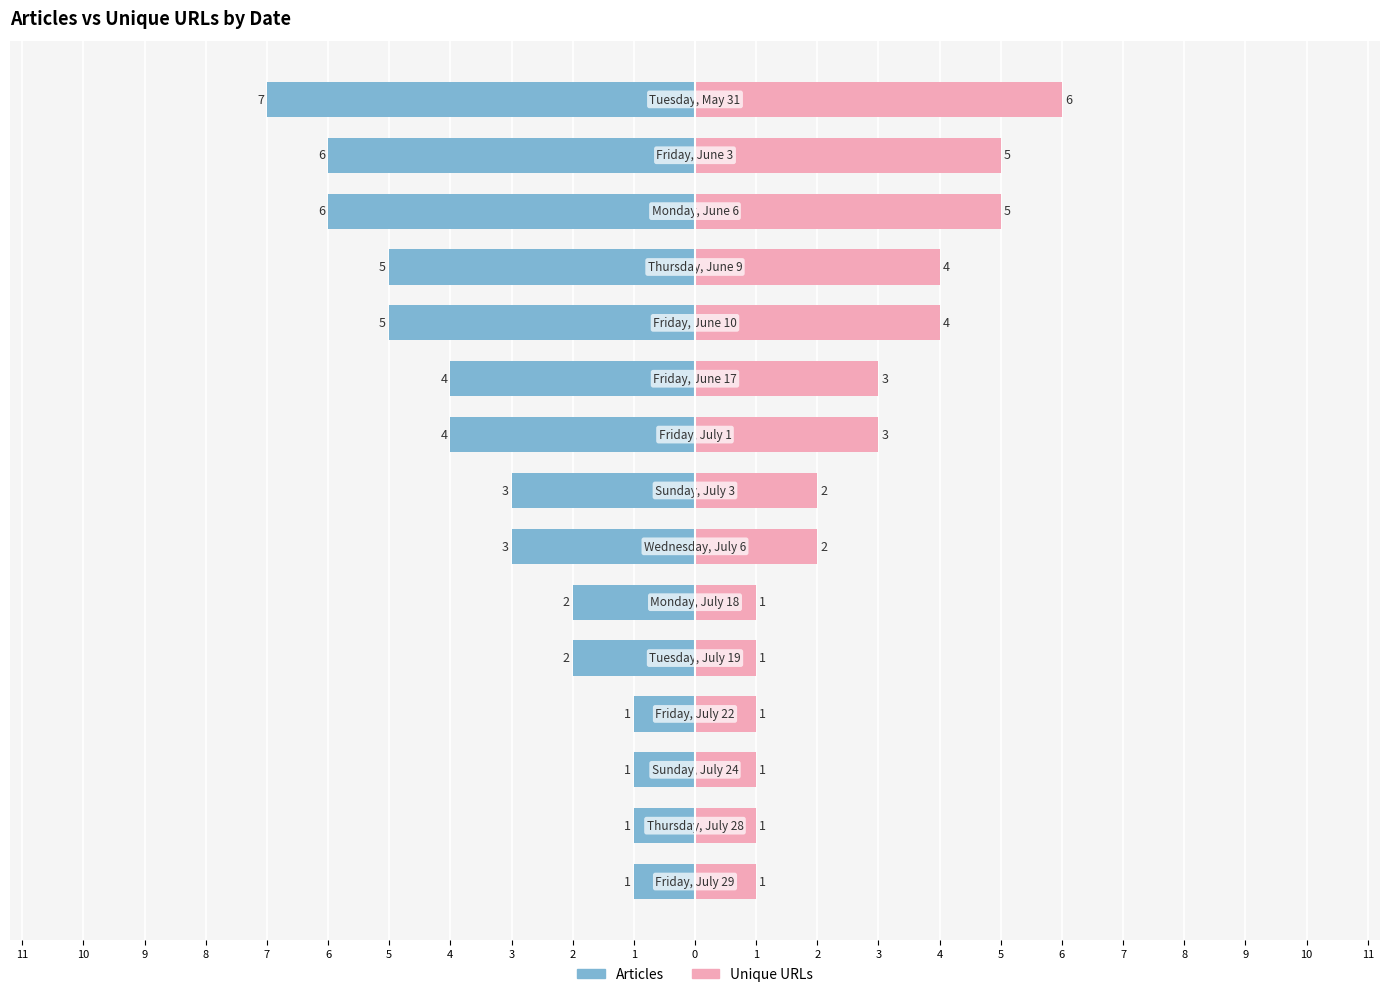

The value of Articles at 5 is -4. True or false?

False